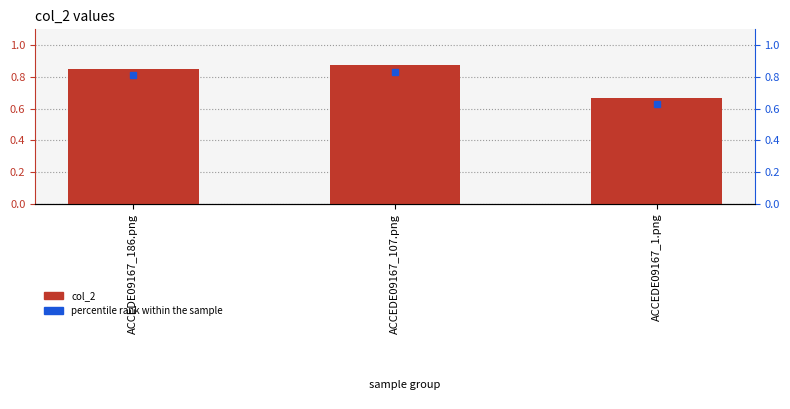

At which label is the value closest to 0?

ACCEDE09167_1.png